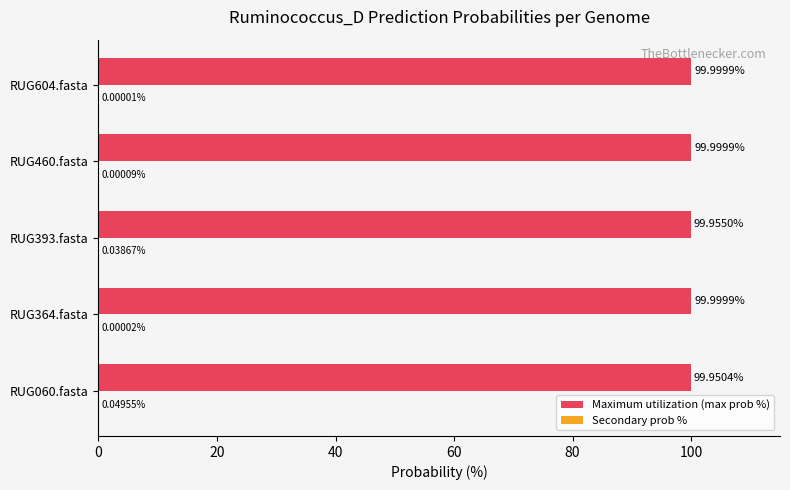

How many categories are shown in the chart?

5